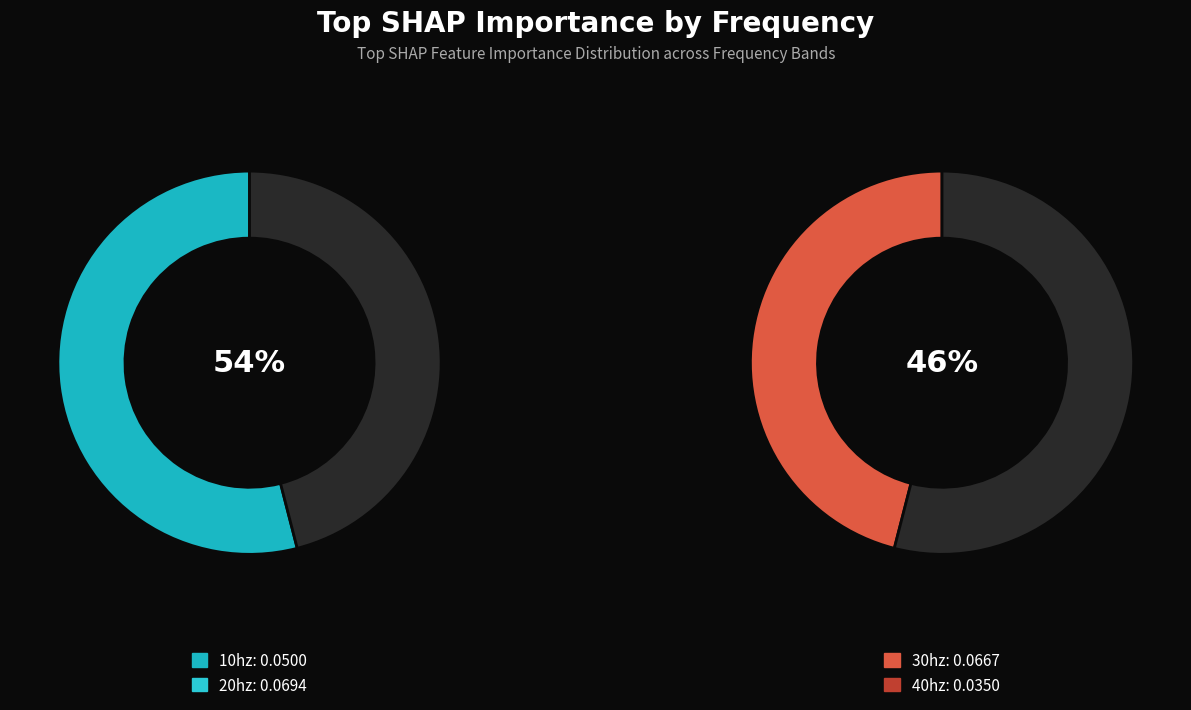

Rank the categories by value from highest to lowest.

20hz, 30hz, 10hz, 40hz